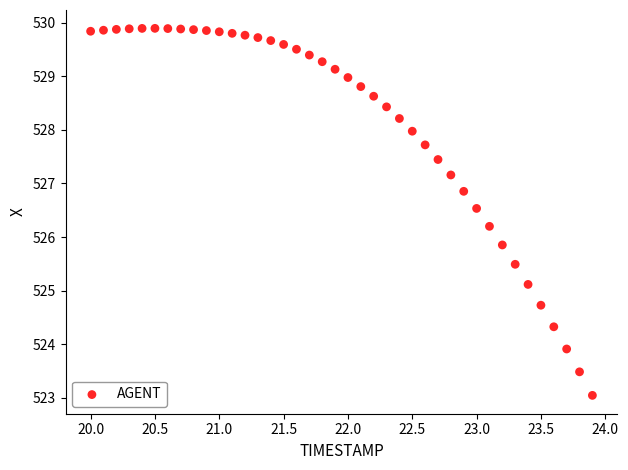

What is the range of X values (max minus min)?

3.9